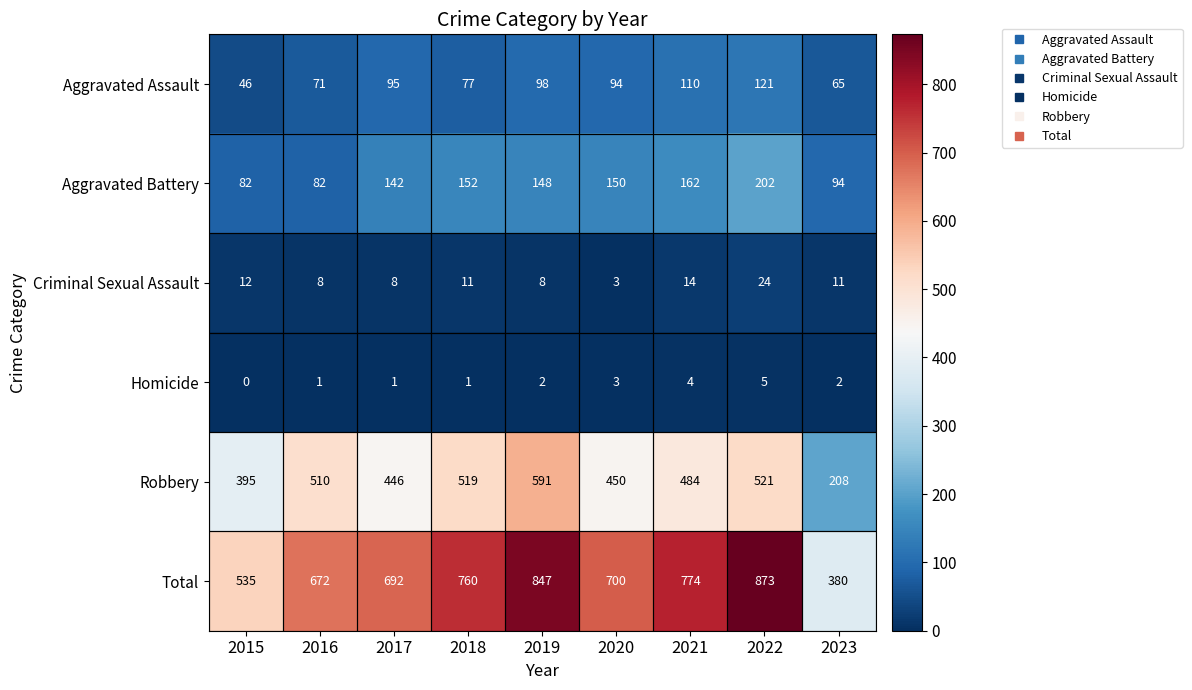

The Total series shows 774 at 2021. True or false?

True